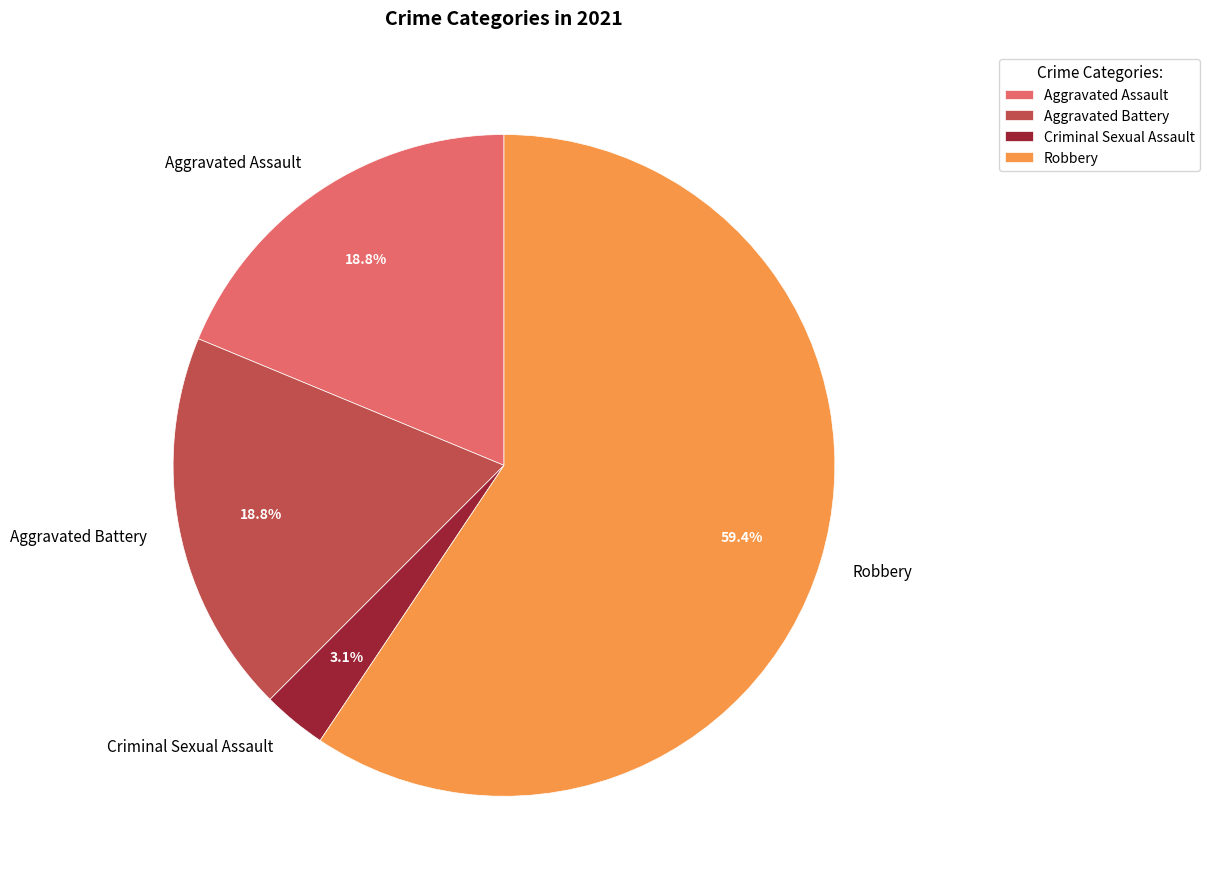

Which category accounts for the majority?

Robbery